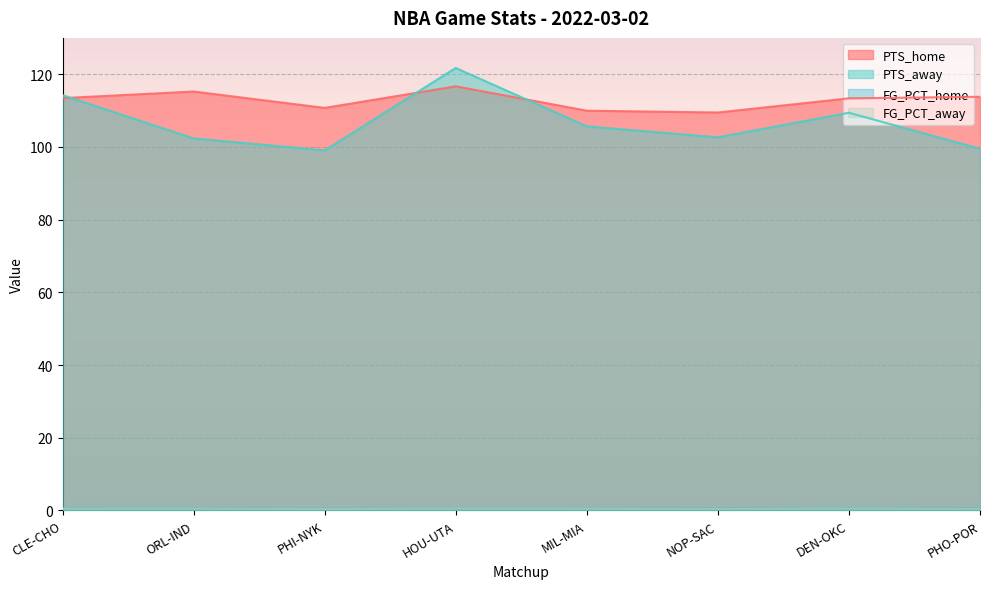

The value of PTS_away at MIL-MIA is 46.5. True or false?

False